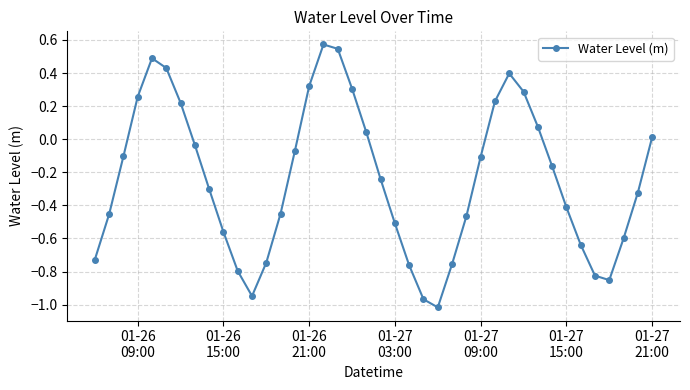

How many categories are shown in the chart?

40